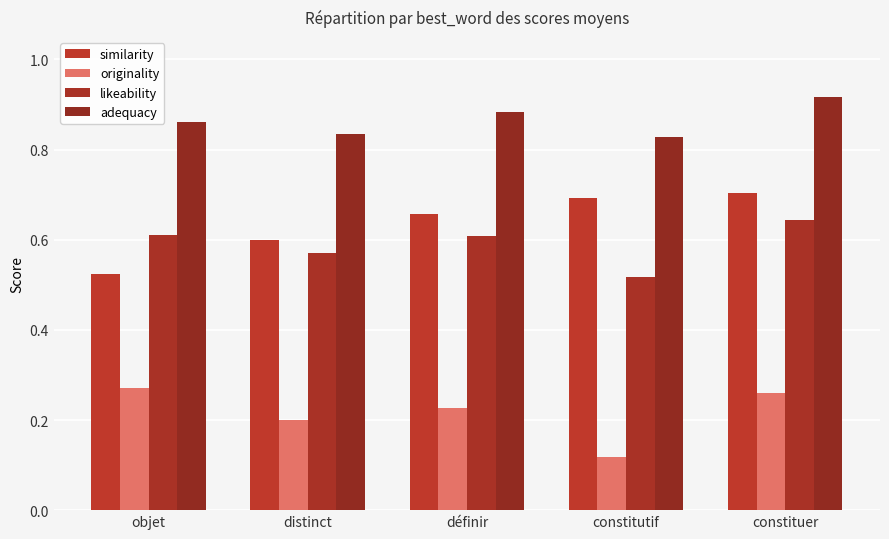

The likeability series shows 0.3 at constituer. True or false?

False